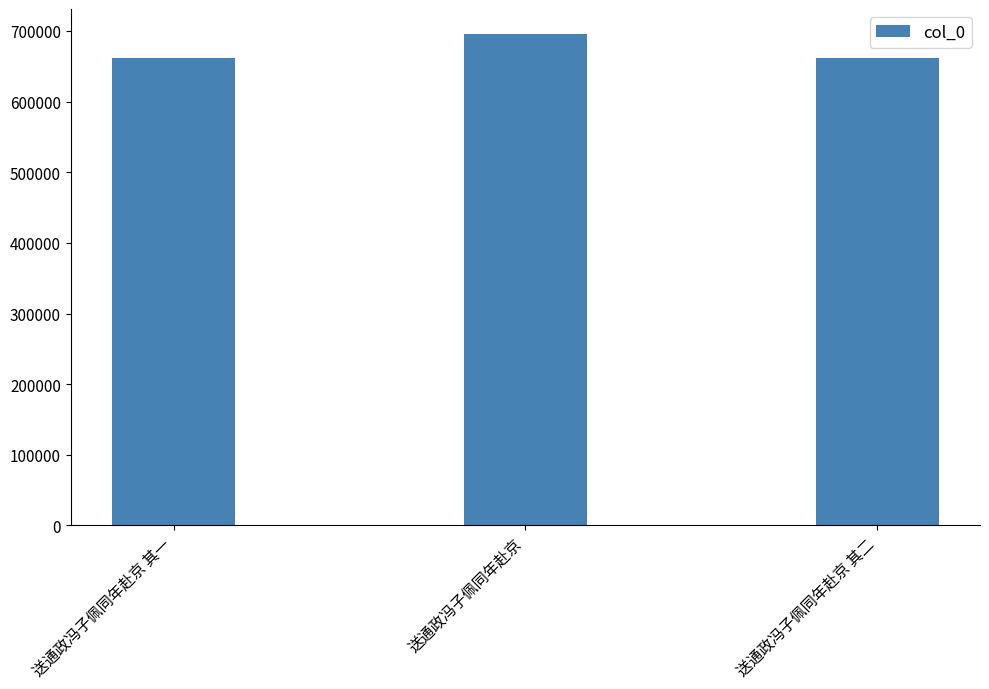

True or false: the data shows 196977 at 送通政冯子佩同年赴京.

False